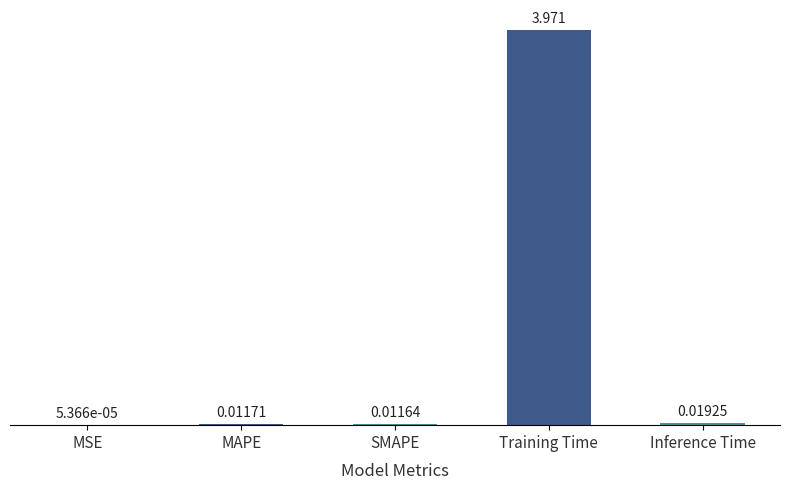

Between SMAPE and MAPE, which is larger?

MAPE